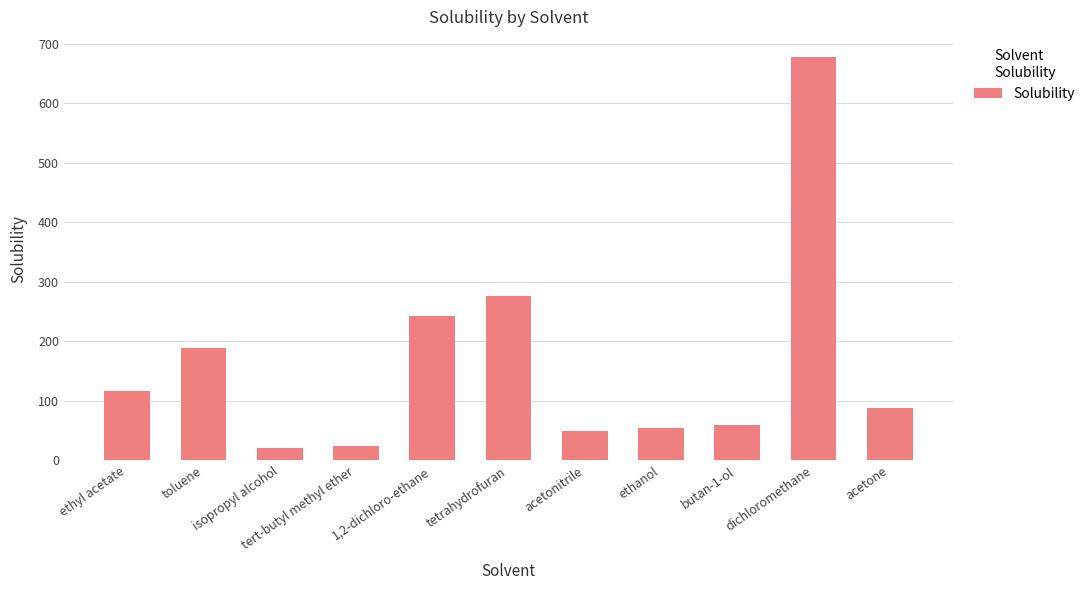

At which label is the value closest to 349?

tetrahydrofuran